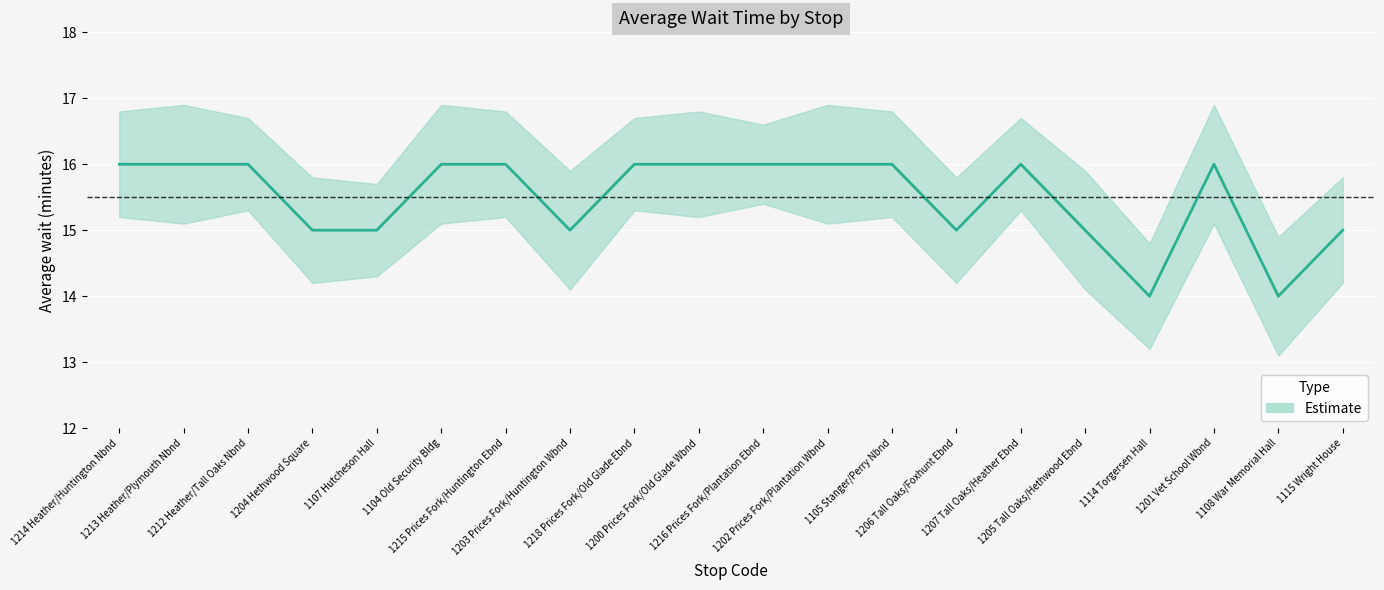

What is the change in value from 1204 Hethwood Square to 1105 Stanger/Perry Nbnd?

+1